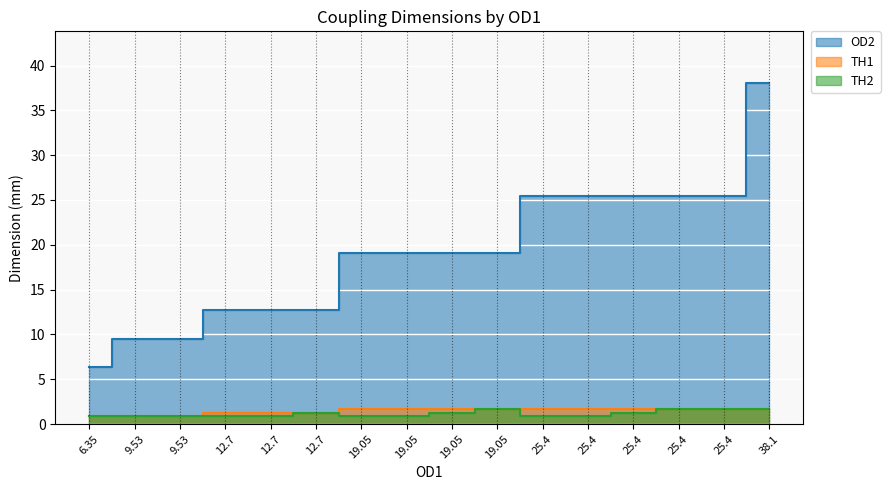

Reading left to right, list all the values displayed in this chart.

OD2: 6.35=6.3	9.53=9.5	9.53=9.5	12.7=12.7	12.7=12.7	12.7=12.7	19.05=19.1	19.05=19.1	19.05=19.1	19.05=19.1	25.4=25.4	25.4=25.4	25.4=25.4	25.4=25.4	25.4=25.4	38.1=38.1
TH1: 6.35=0.9	9.53=0.9	9.53=0.9	12.7=1.2	12.7=1.2	12.7=1.2	19.05=1.6	19.05=1.6	19.05=1.6	19.05=1.6	25.4=1.6	25.4=1.6	25.4=1.6	25.4=1.6	25.4=1.6	38.1=1.6
TH2: 6.35=0.9	9.53=0.9	9.53=0.9	12.7=0.9	12.7=0.9	12.7=1.2	19.05=0.9	19.05=0.9	19.05=1.2	19.05=1.6	25.4=0.9	25.4=0.9	25.4=1.2	25.4=1.6	25.4=1.6	38.1=1.6